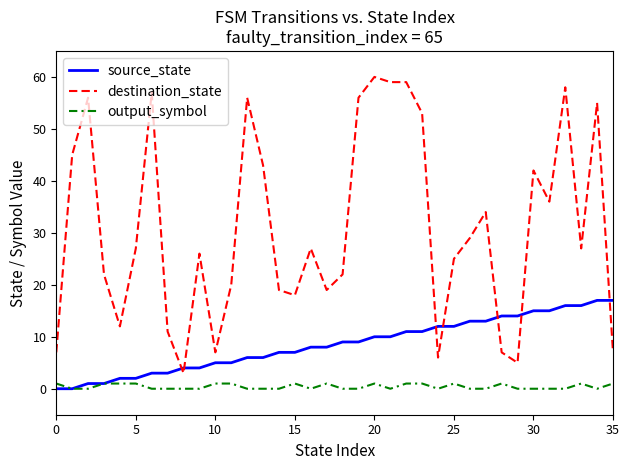

Which series ends up on top after the final intersection of destination_state and source_state?

source_state